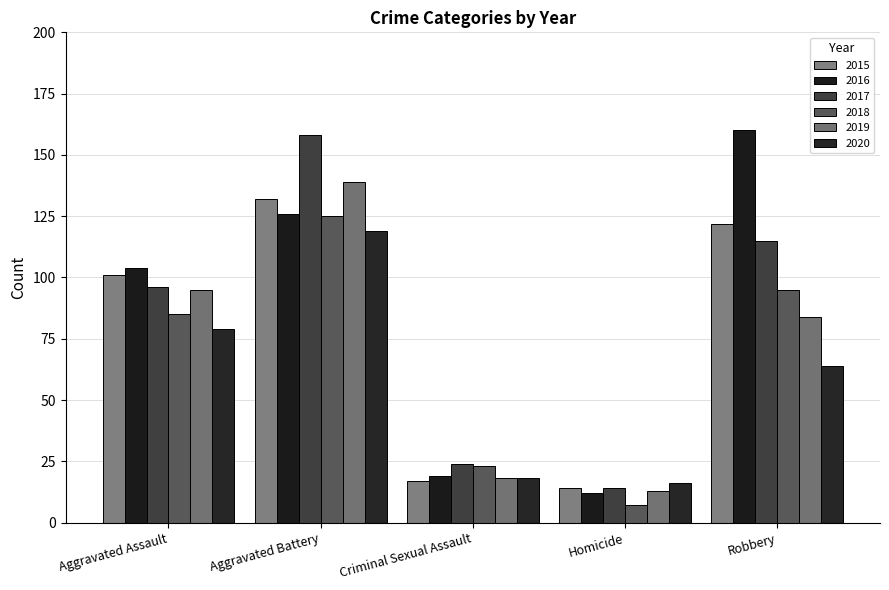

What are all the series names shown in the legend?

2015, 2016, 2017, 2018, 2019, 2020